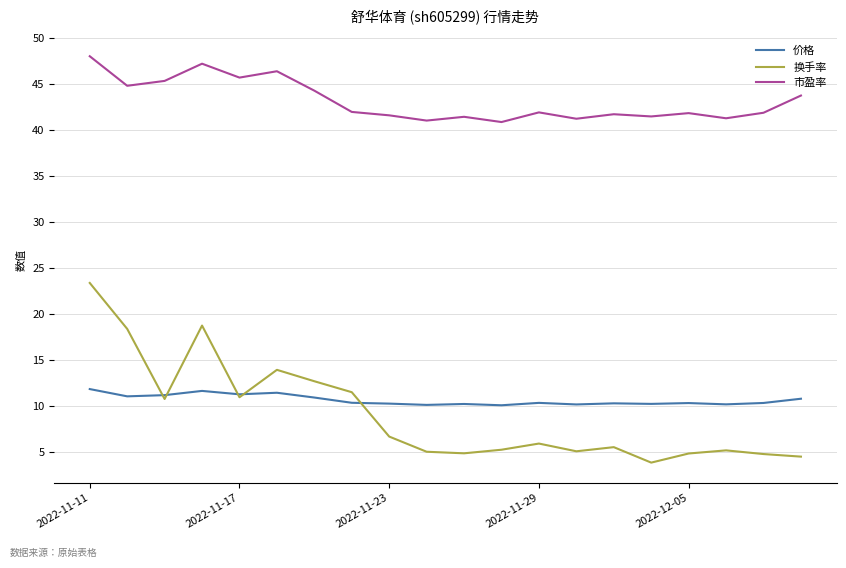

Rank the series by their maximum value, from highest to lowest.

市盈率, 换手率, 价格